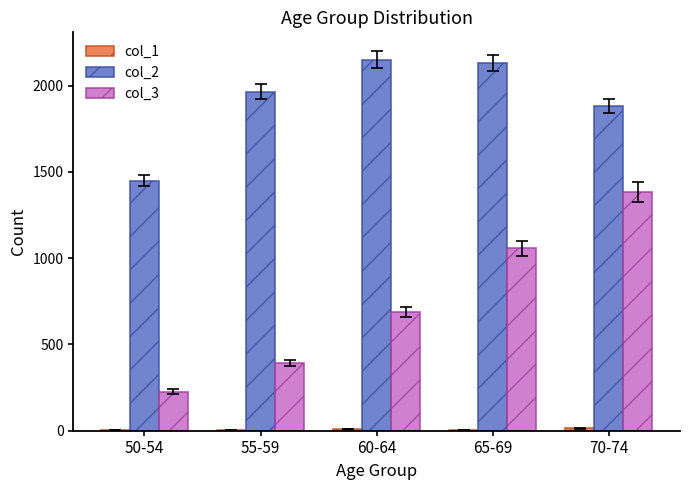

What is the sum of all col_3 values?

3746